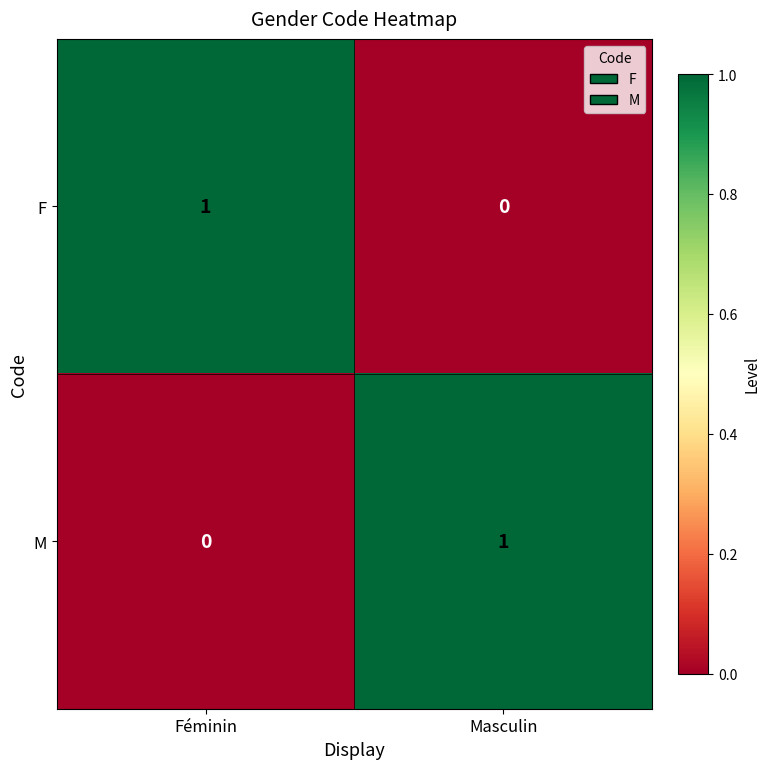

At Masculin, list the series in order from largest to smallest.

M, F